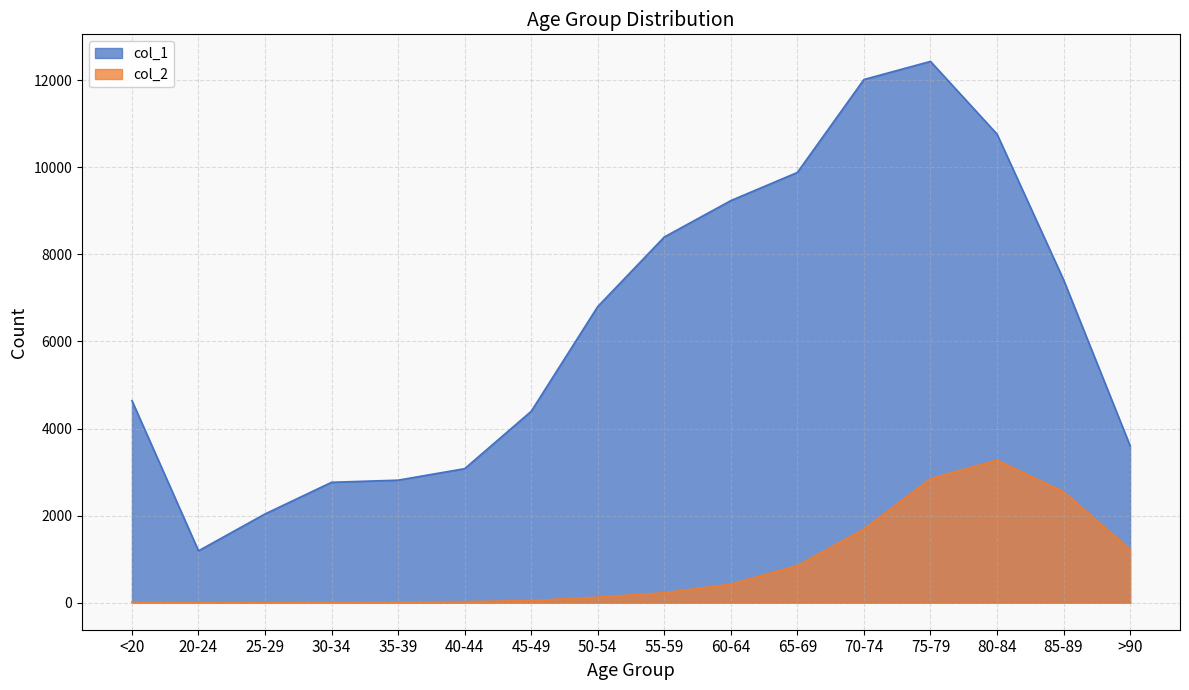

At which category is the sum across all series the highest?

75-79